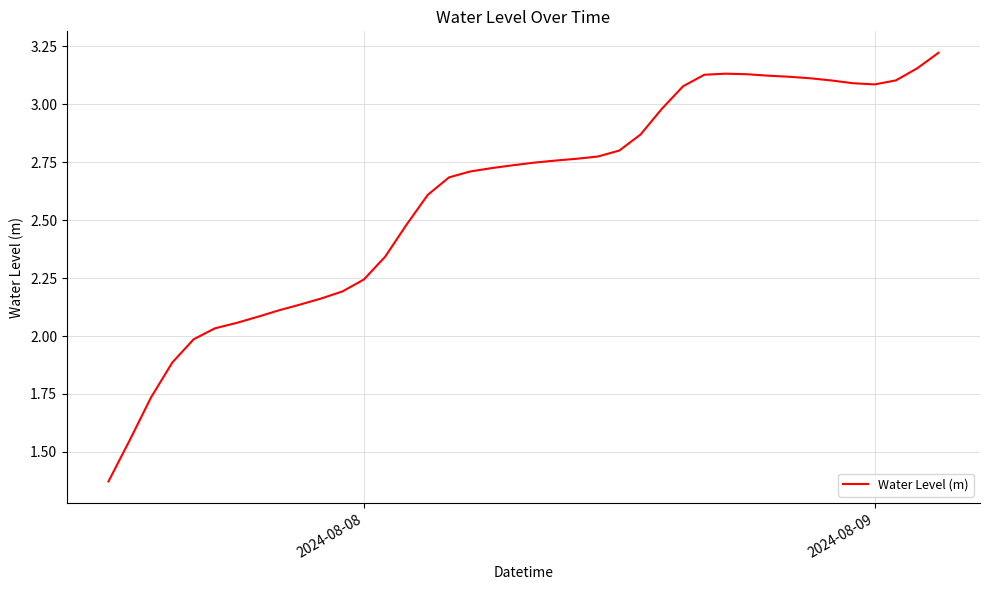

What is the difference between the maximum and minimum values?

1.8